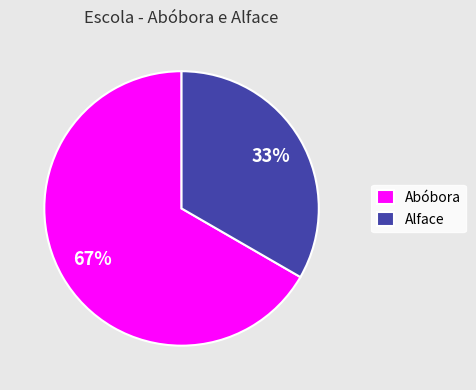

How many segments does this pie chart have?

2